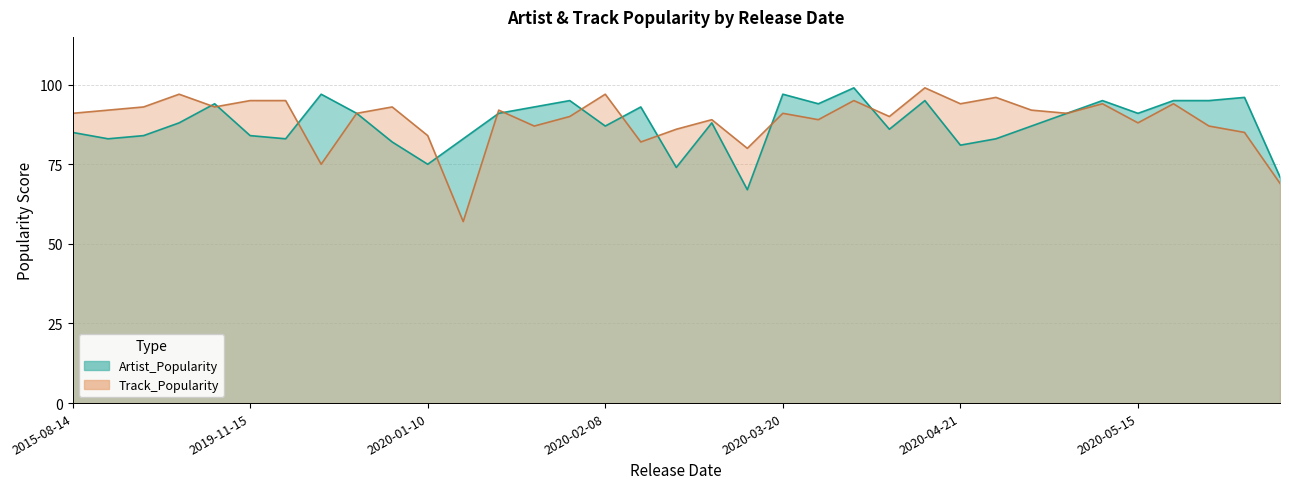

What are all the series names shown in the legend?

Artist_Popularity, Track_Popularity